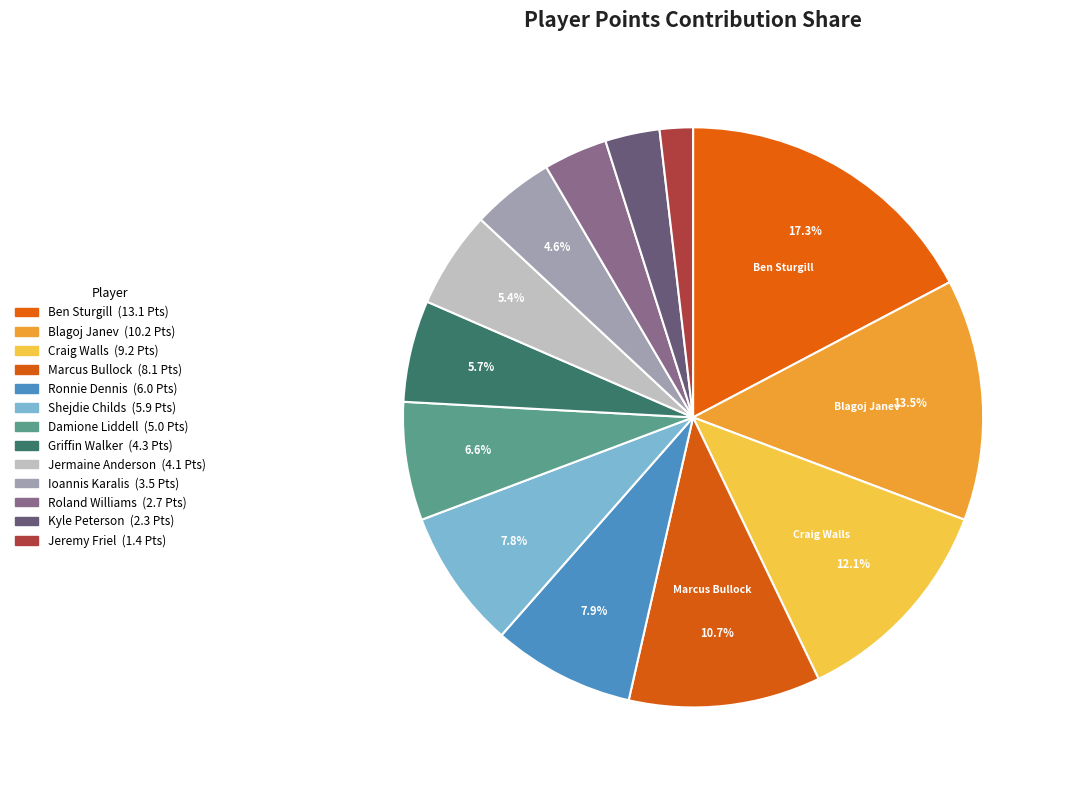

How many segments does this pie chart have?

13